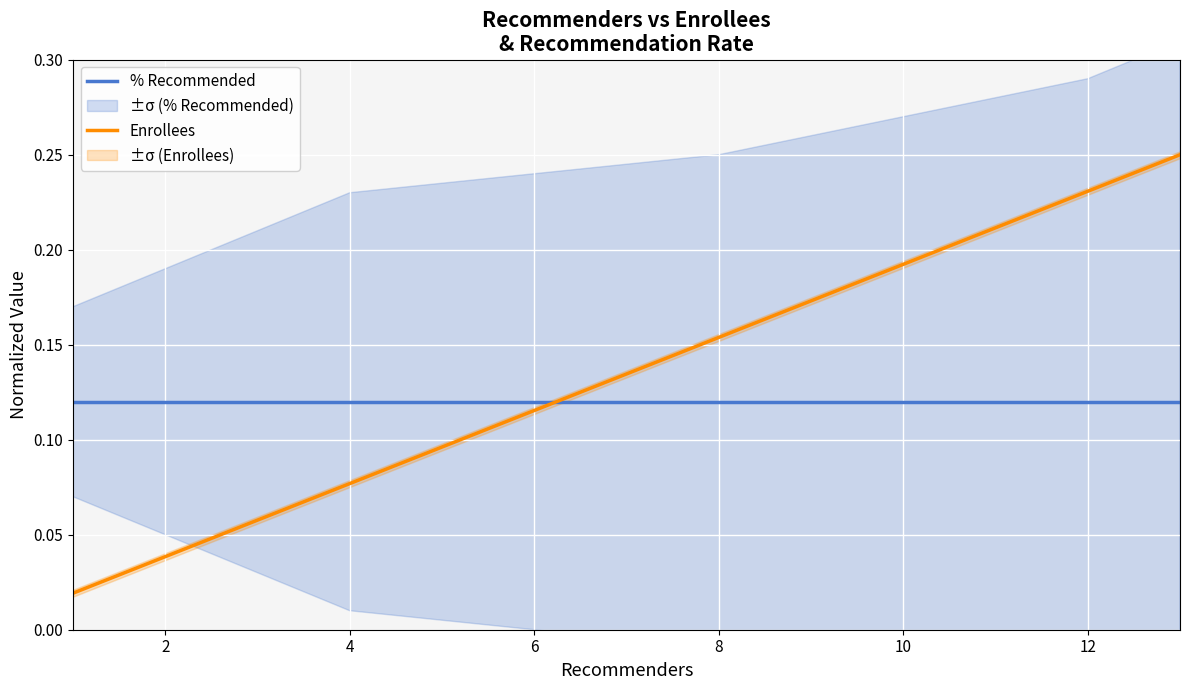

True or false: Enrollees and % Recommended cross at least once.

True